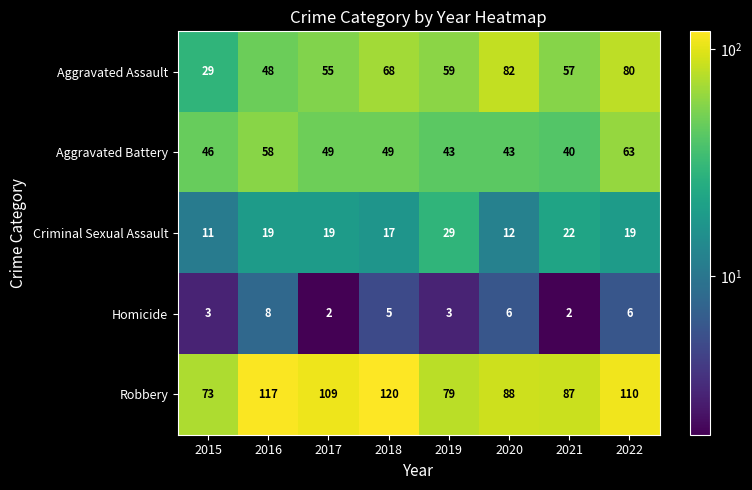

At which category is the sum across all series the highest?

2022